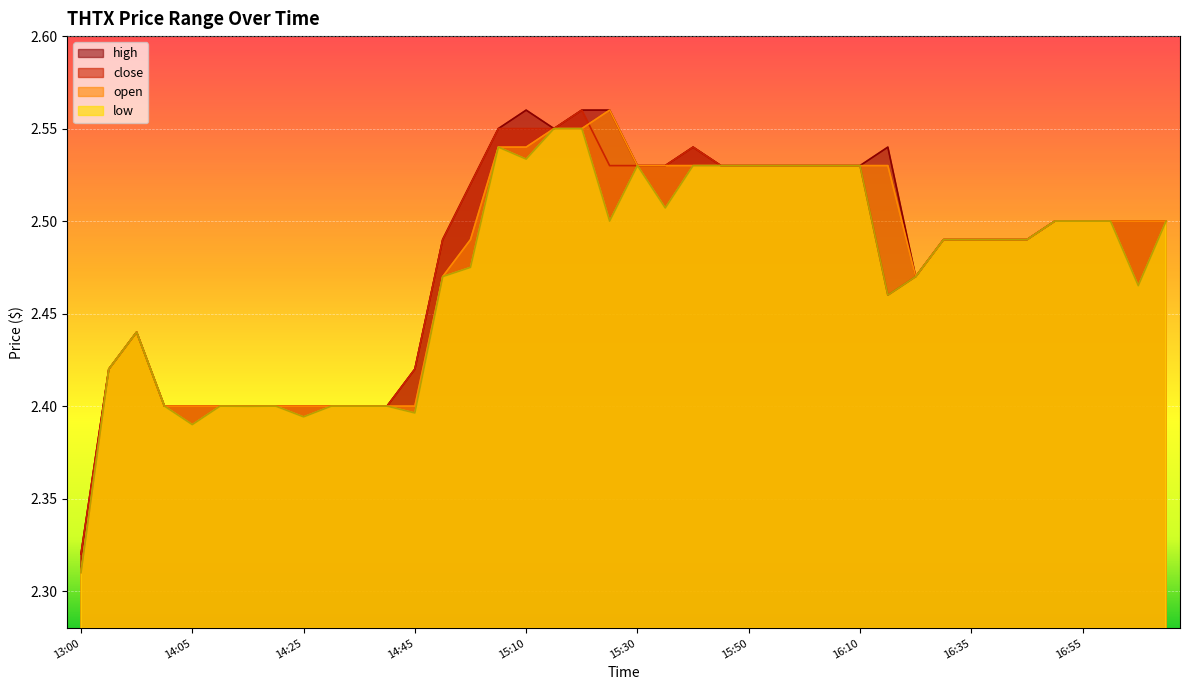

Which category has the highest value across all series?

15:10